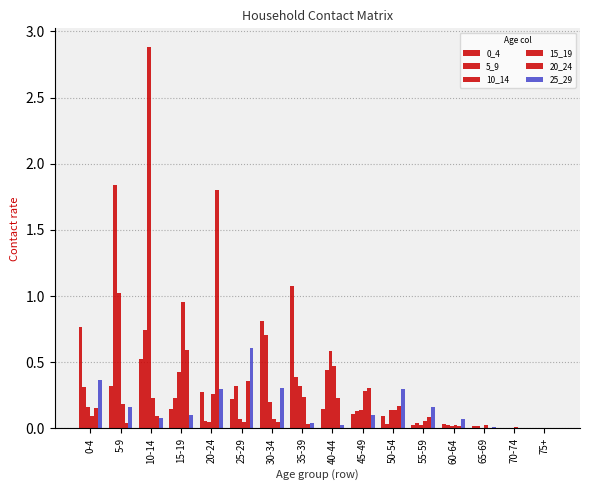

Count the number of categories in the chart.

16